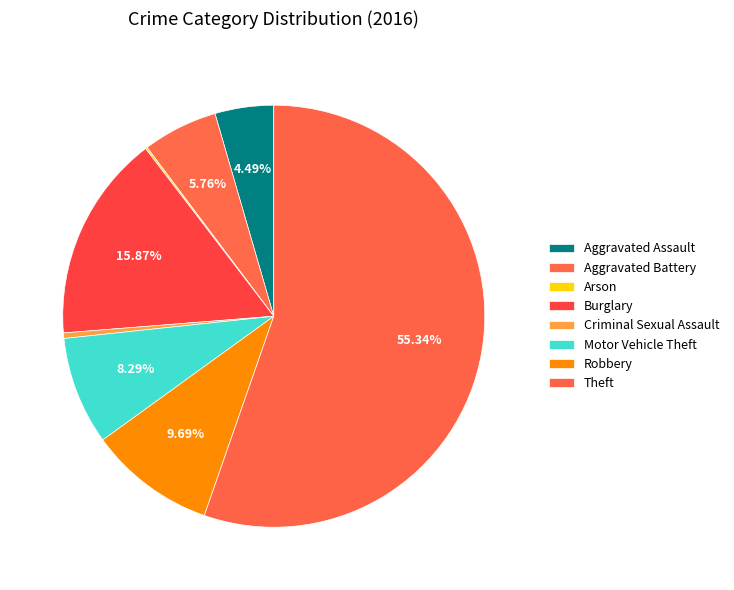

Which slice is the largest?

Theft